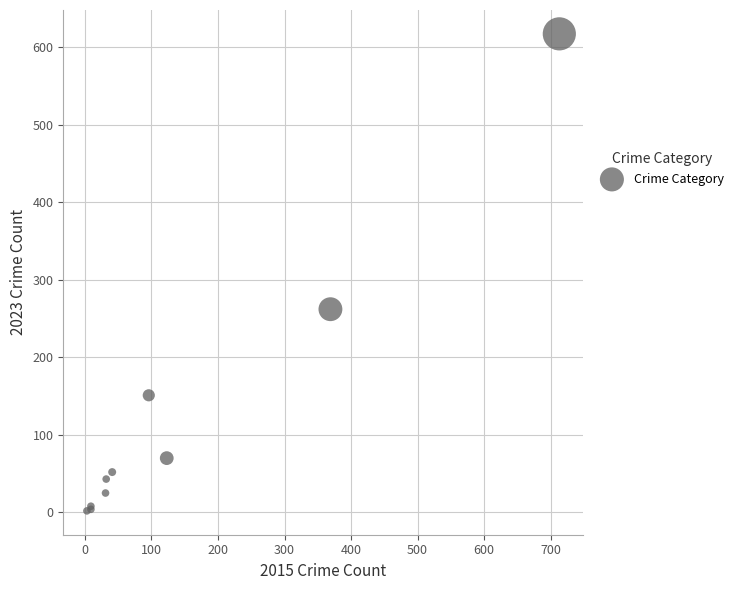

What Y value in the scatter plot is closest to 309?

262